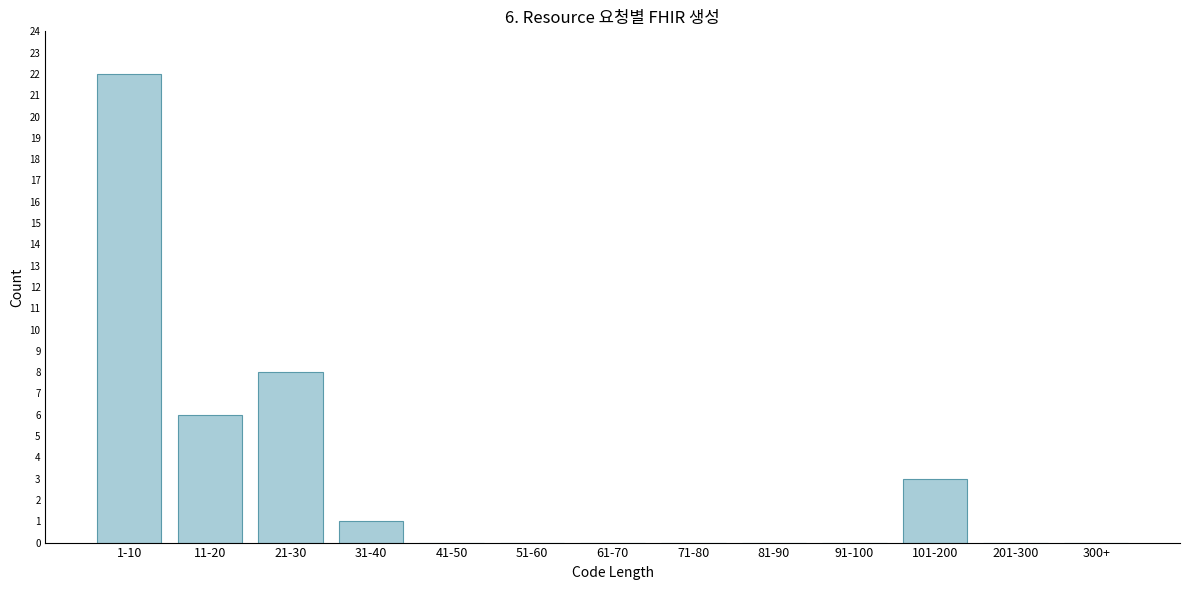

Reading left to right, what are all the values shown in this chart?

1-10=22	11-20=6	21-30=8	31-40=1	41-50=0	51-60=0	61-70=0	71-80=0	81-90=0	91-100=0	101-200=3	201-300=0	300+=0